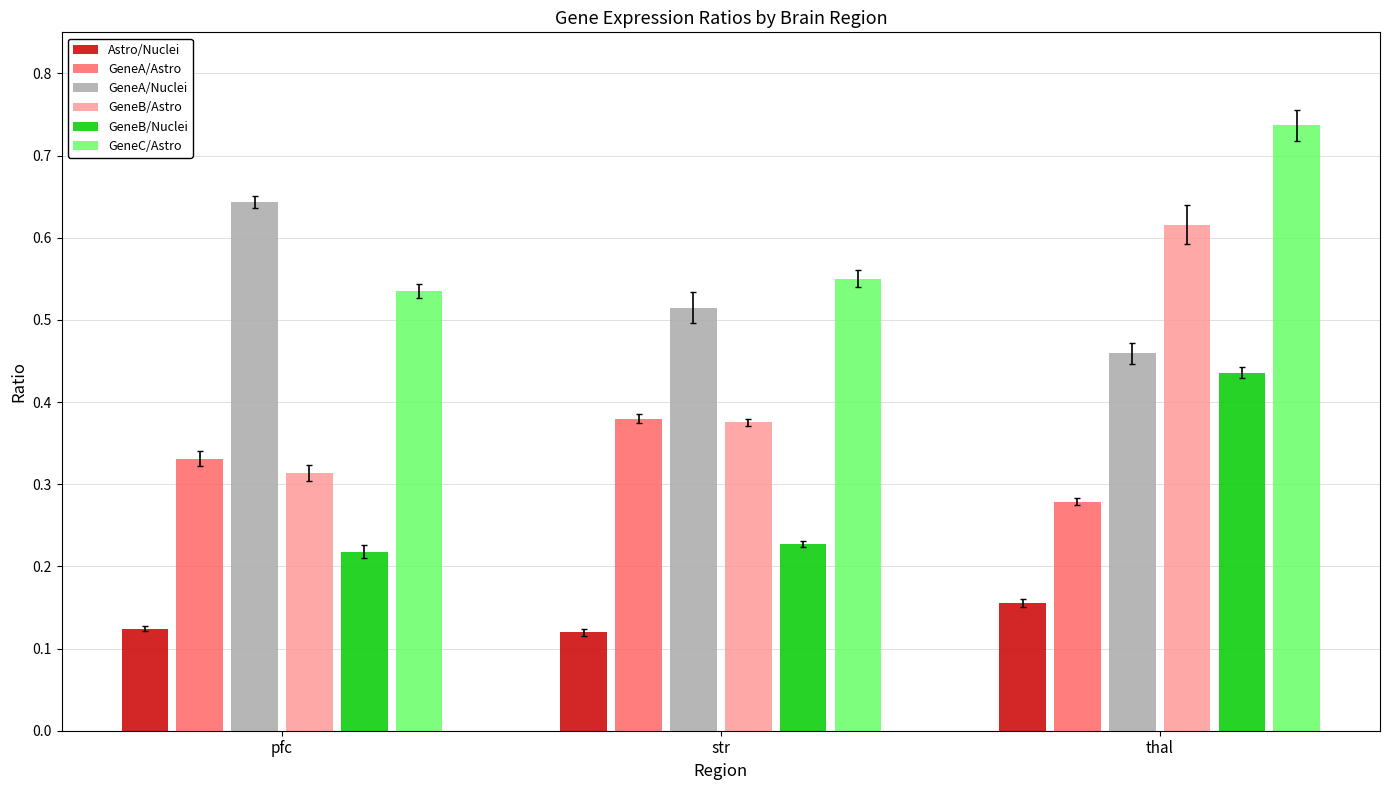

Between pfc and thal, which series saw the biggest shift?

GeneB/Astro